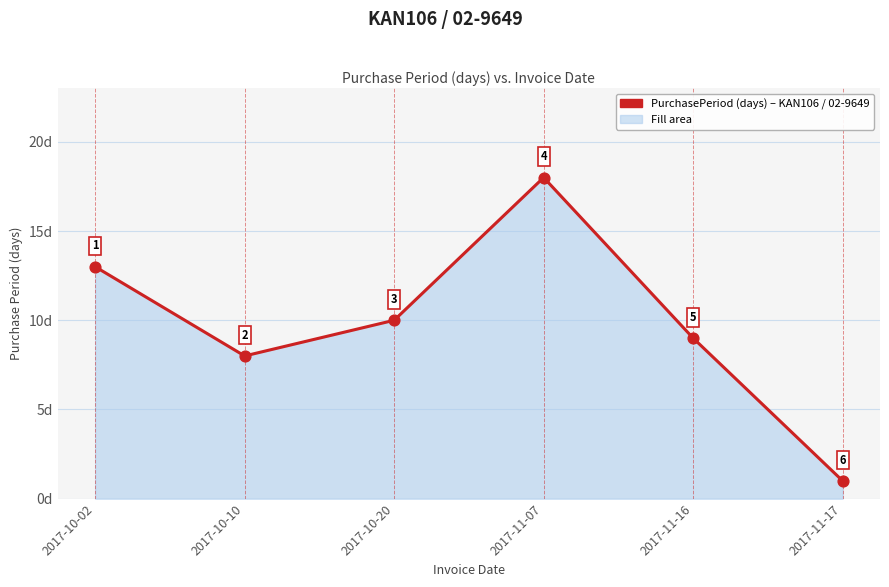

Approximately how many times larger is the value at 2017-10-02 compared to 2017-11-07?

0.7